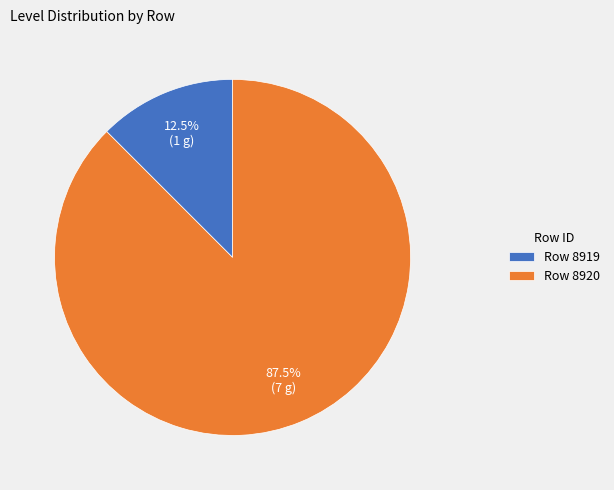

What is the largest slice in the pie chart?

Row 8920